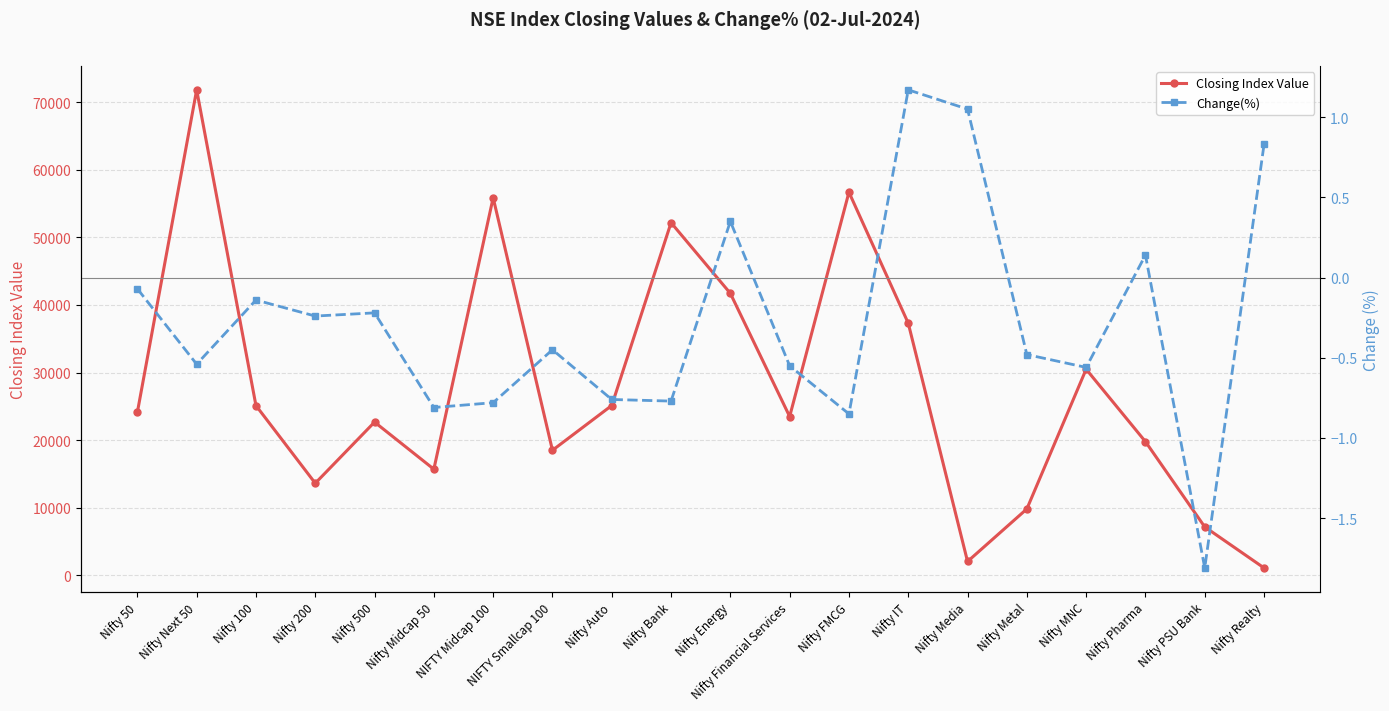

At which category does Change(%) reach its first local peak?

Nifty 100